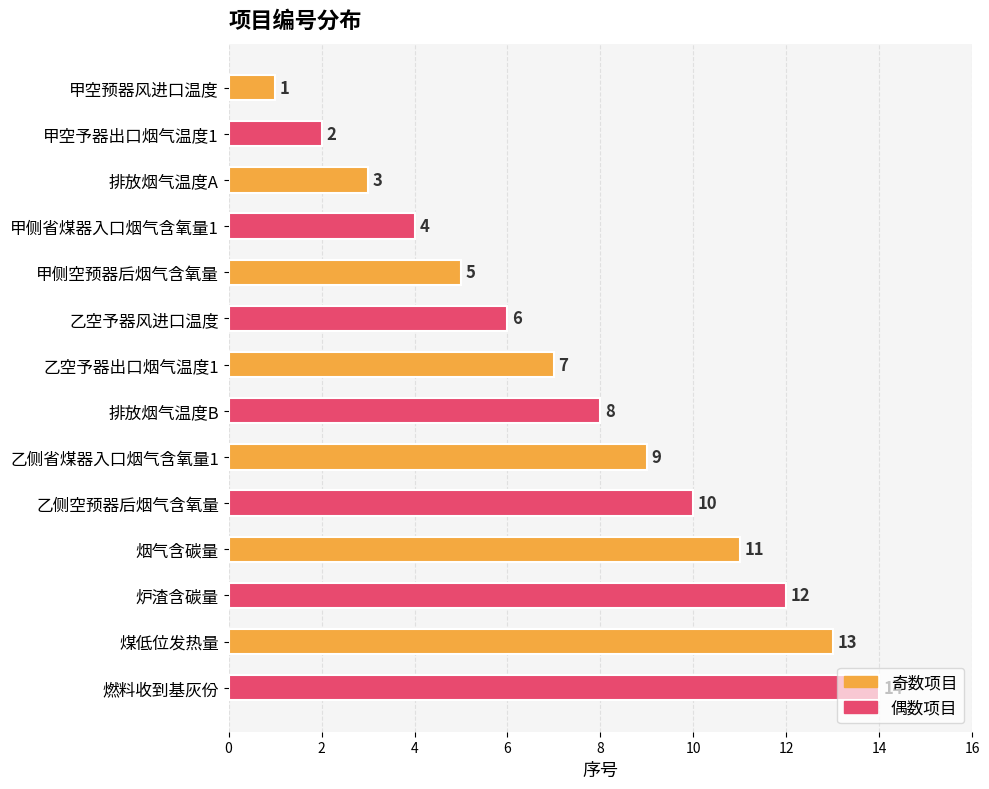

At which label is the value closest to 7?

乙空予器出口烟气温度1